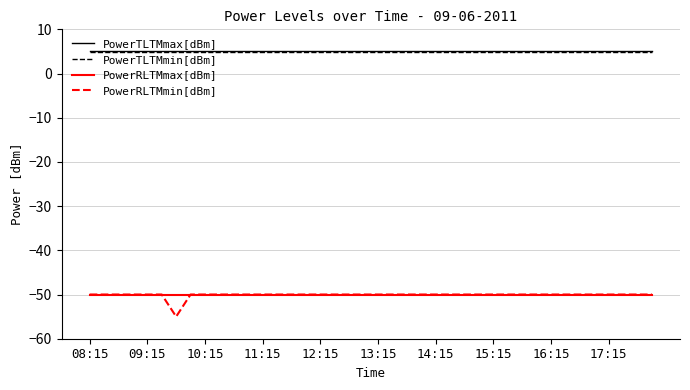

Which series has the widest spread of values?

PowerRLTMmin[dBm]